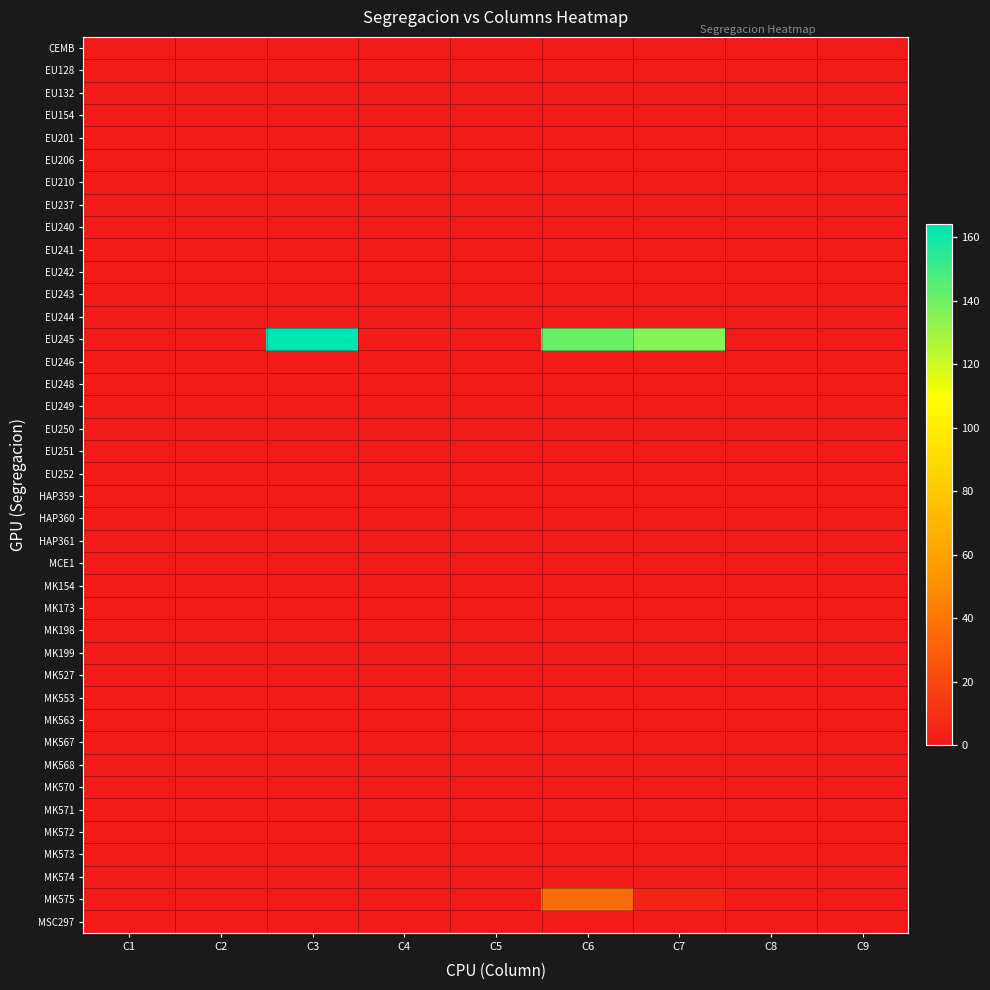

Reading left to right, what are all the values shown in this chart?

CEMB: C1=0	C2=0	C3=0	C4=0	C5=0	C6=0	C7=0	C8=0	C9=0
EU128: C1=0	C2=0	C3=0	C4=0	C5=0	C6=0	C7=0	C8=0	C9=0
EU132: C1=0	C2=0	C3=0	C4=0	C5=0	C6=0	C7=0	C8=0	C9=0
EU154: C1=0	C2=0	C3=0	C4=0	C5=0	C6=0	C7=0	C8=0	C9=0
EU201: C1=0	C2=0	C3=0	C4=0	C5=0	C6=0	C7=0	C8=0	C9=0
EU206: C1=0	C2=0	C3=0	C4=0	C5=0	C6=0	C7=0	C8=0	C9=0
EU210: C1=0	C2=0	C3=0	C4=0	C5=0	C6=0	C7=0	C8=0	C9=0
EU237: C1=0	C2=0	C3=0	C4=0	C5=0	C6=0	C7=0	C8=0	C9=0
EU240: C1=0	C2=0	C3=0	C4=0	C5=0	C6=0	C7=0	C8=0	C9=0
EU241: C1=0	C2=0	C3=0	C4=0	C5=0	C6=0	C7=0	C8=0	C9=0
EU242: C1=0	C2=0	C3=0	C4=0	C5=0	C6=0	C7=0	C8=0	C9=0
EU243: C1=0	C2=0	C3=0	C4=0	C5=0	C6=0	C7=0	C8=0	C9=0
EU244: C1=0	C2=0	C3=0	C4=0	C5=0	C6=0	C7=0	C8=0	C9=0
EU245: C1=0	C2=0	C3=164	C4=1	C5=0	C6=141	C7=135	C8=0	C9=0
EU246: C1=0	C2=0	C3=1	C4=0	C5=0	C6=0	C7=0	C8=0	C9=0
EU248: C1=0	C2=0	C3=0	C4=0	C5=0	C6=0	C7=0	C8=0	C9=0
EU249: C1=0	C2=0	C3=0	C4=0	C5=0	C6=0	C7=0	C8=0	C9=0
EU250: C1=0	C2=0	C3=0	C4=0	C5=0	C6=0	C7=0	C8=0	C9=0
EU251: C1=0	C2=0	C3=0	C4=0	C5=0	C6=0	C7=0	C8=0	C9=0
EU252: C1=0	C2=0	C3=0	C4=0	C5=0	C6=0	C7=0	C8=0	C9=0
HAP359: C1=0	C2=0	C3=0	C4=0	C5=0	C6=0	C7=0	C8=0	C9=0
HAP360: C1=0	C2=0	C3=0	C4=0	C5=0	C6=0	C7=0	C8=0	C9=0
HAP361: C1=0	C2=0	C3=0	C4=0	C5=0	C6=0	C7=0	C8=0	C9=0
MCE1: C1=0	C2=0	C3=0	C4=0	C5=0	C6=0	C7=0	C8=0	C9=0
MK154: C1=0	C2=0	C3=0	C4=0	C5=0	C6=0	C7=0	C8=0	C9=0
MK173: C1=0	C2=0	C3=0	C4=0	C5=0	C6=0	C7=0	C8=0	C9=0
MK198: C1=0	C2=0	C3=0	C4=0	C5=0	C6=0	C7=0	C8=0	C9=0
MK199: C1=0	C2=0	C3=0	C4=0	C5=0	C6=0	C7=0	C8=0	C9=0
MK527: C1=0	C2=0	C3=0	C4=0	C5=0	C6=0	C7=0	C8=0	C9=0
MK553: C1=0	C2=0	C3=0	C4=0	C5=0	C6=0	C7=0	C8=0	C9=0
MK563: C1=0	C2=0	C3=0	C4=0	C5=0	C6=0	C7=0	C8=0	C9=0
MK567: C1=0	C2=0	C3=0	C4=0	C5=0	C6=0	C7=0	C8=0	C9=0
MK568: C1=0	C2=0	C3=0	C4=0	C5=0	C6=0	C7=0	C8=0	C9=0
MK570: C1=0	C2=0	C3=0	C4=0	C5=0	C6=0	C7=0	C8=0	C9=0
MK571: C1=0	C2=0	C3=0	C4=0	C5=0	C6=0	C7=0	C8=0	C9=0
MK572: C1=0	C2=0	C3=0	C4=0	C5=0	C6=0	C7=0	C8=0	C9=0
MK573: C1=0	C2=0	C3=0	C4=0	C5=0	C6=0	C7=0	C8=0	C9=0
MK574: C1=0	C2=0	C3=0	C4=0	C5=0	C6=0	C7=0	C8=0	C9=0
MK575: C1=0	C2=0	C3=0	C4=0	C5=0	C6=35	C7=5	C8=0	C9=0
MSC297: C1=0	C2=0	C3=0	C4=0	C5=0	C6=0	C7=0	C8=0	C9=0